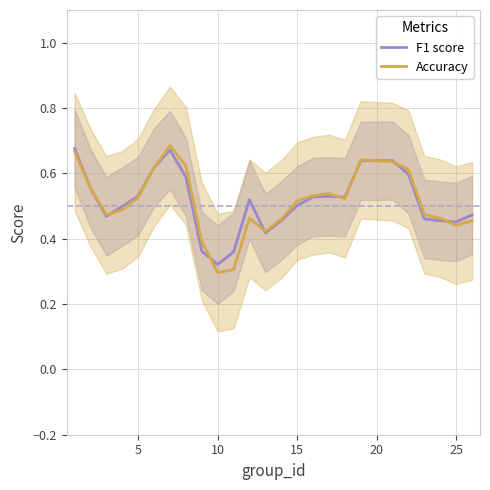

Where is F1 score nearest to the value 0?

10